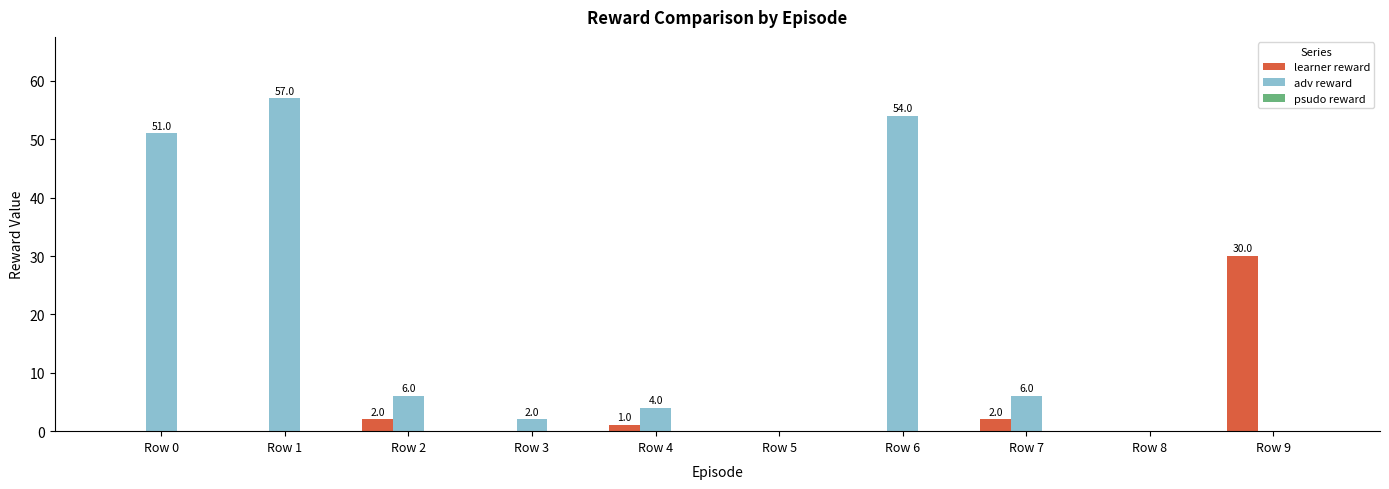

At which label does adv reward first exceed 6?

Row 0